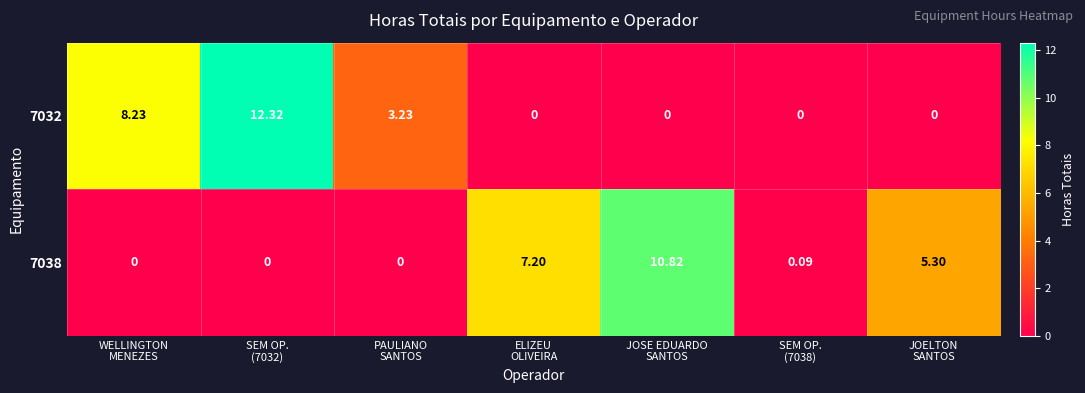

How many distinct data groups are displayed?

2